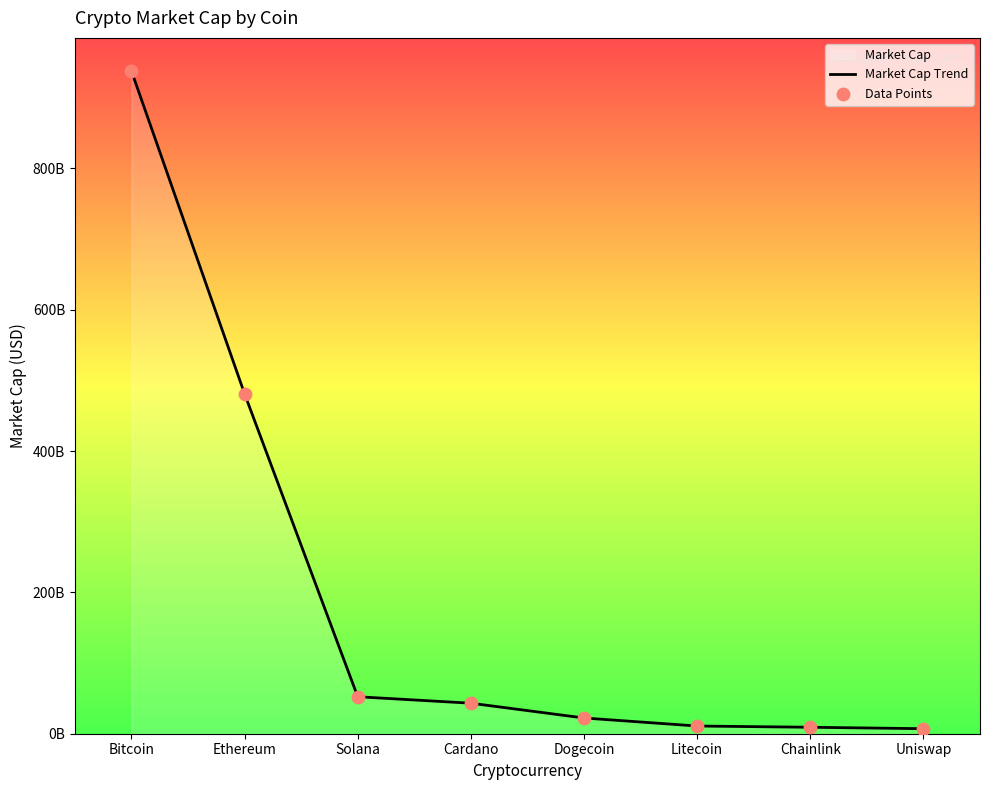

What is the total value across all series at Uniswap?

14228901700